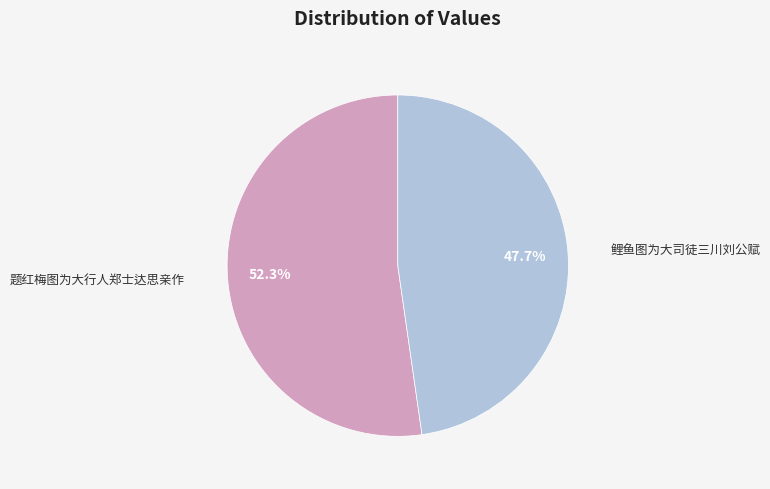

What is the largest slice in the pie chart?

题红梅图为大行人郑士达思亲作